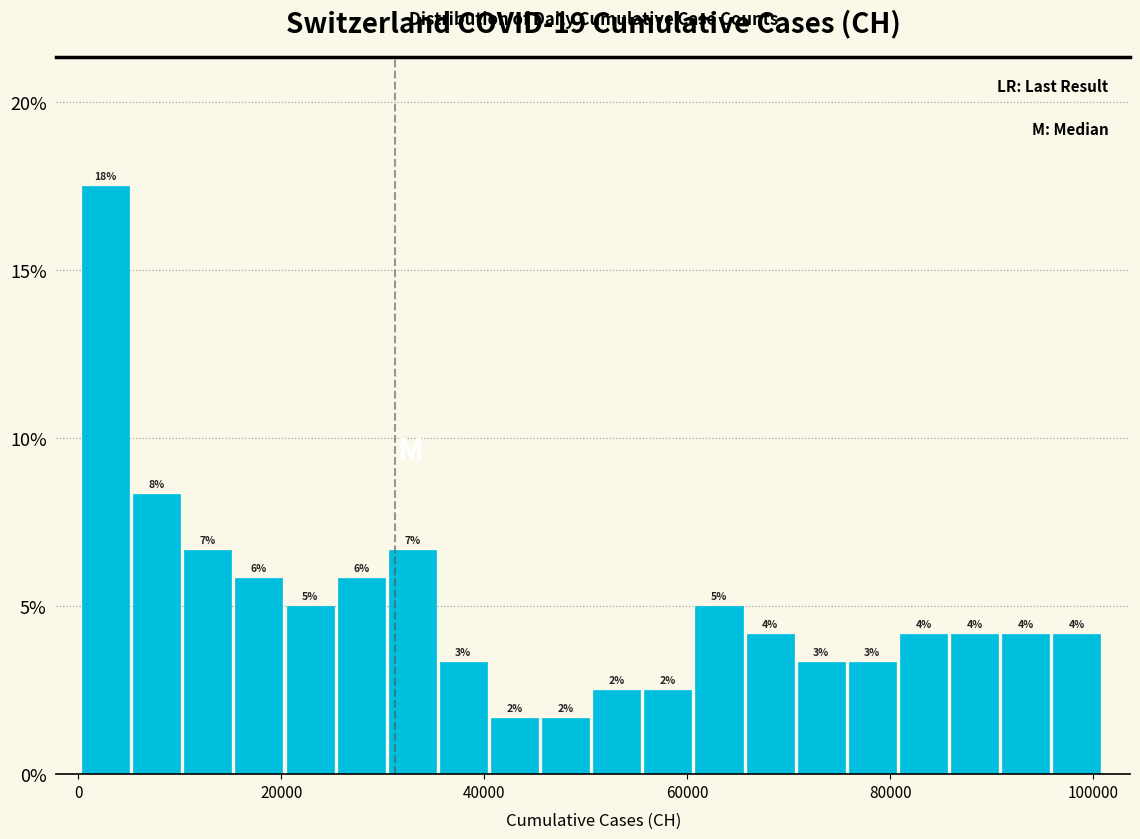

Read against the x-axis, roughly where is the centre of the tallest bar?

2000